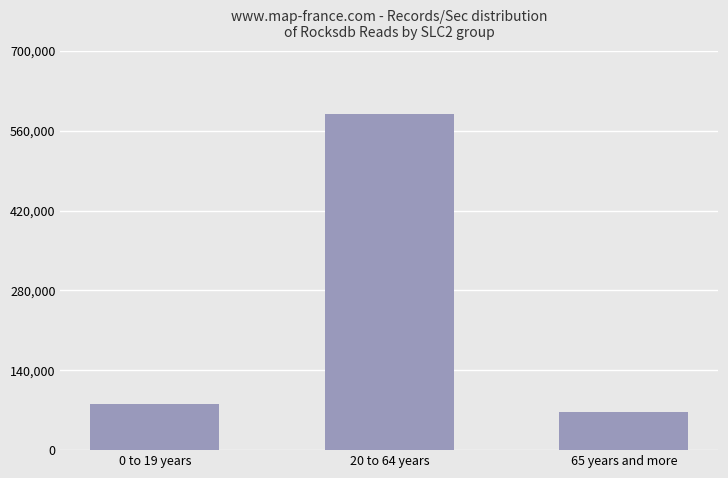

Rank the categories by value from lowest to highest.

65 years and more, 0 to 19 years, 20 to 64 years